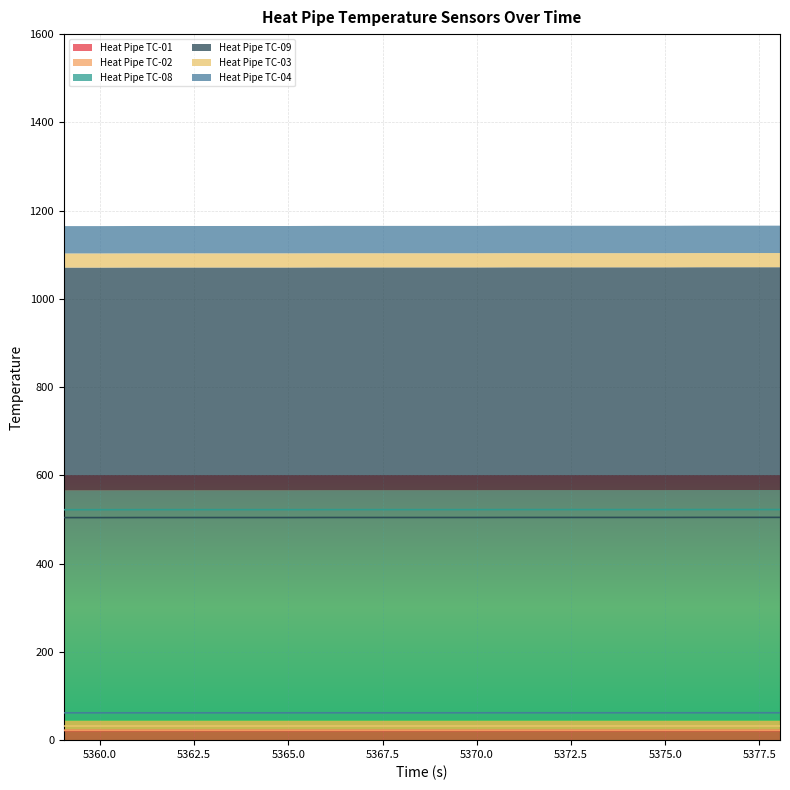

Count the Heat Pipe TC-02 values in the range 22 to 23.

20